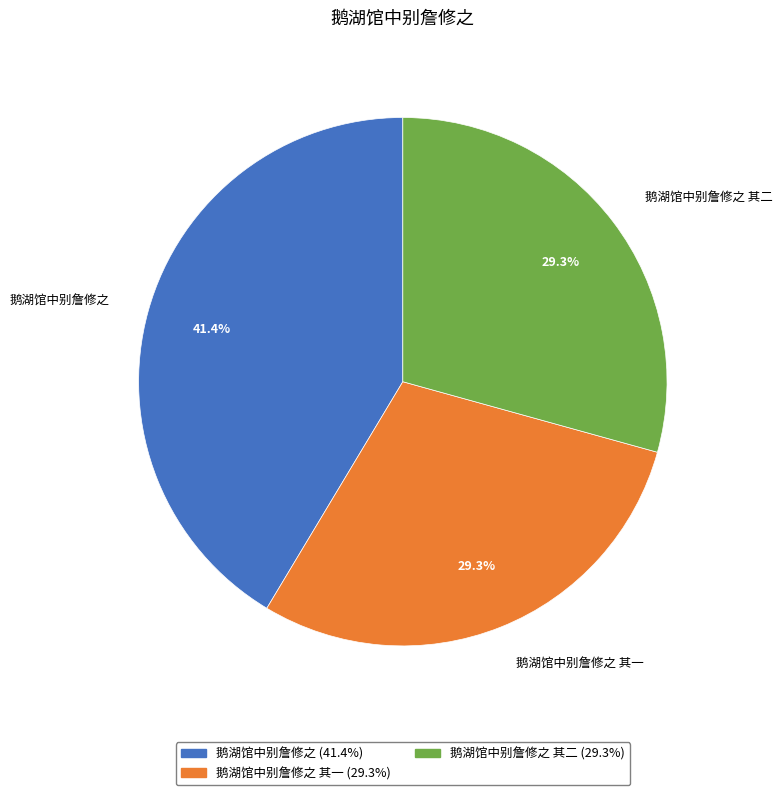

What percentage is the 鹅湖馆中别詹修之 slice, to the nearest percent?

41%